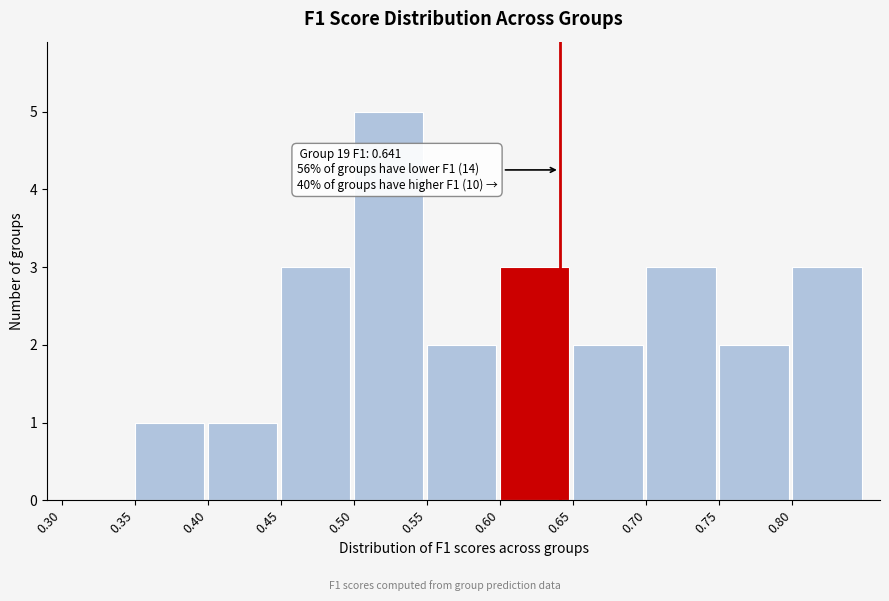

Which range on the x-axis has the tallest bar?

0.50 to 0.55